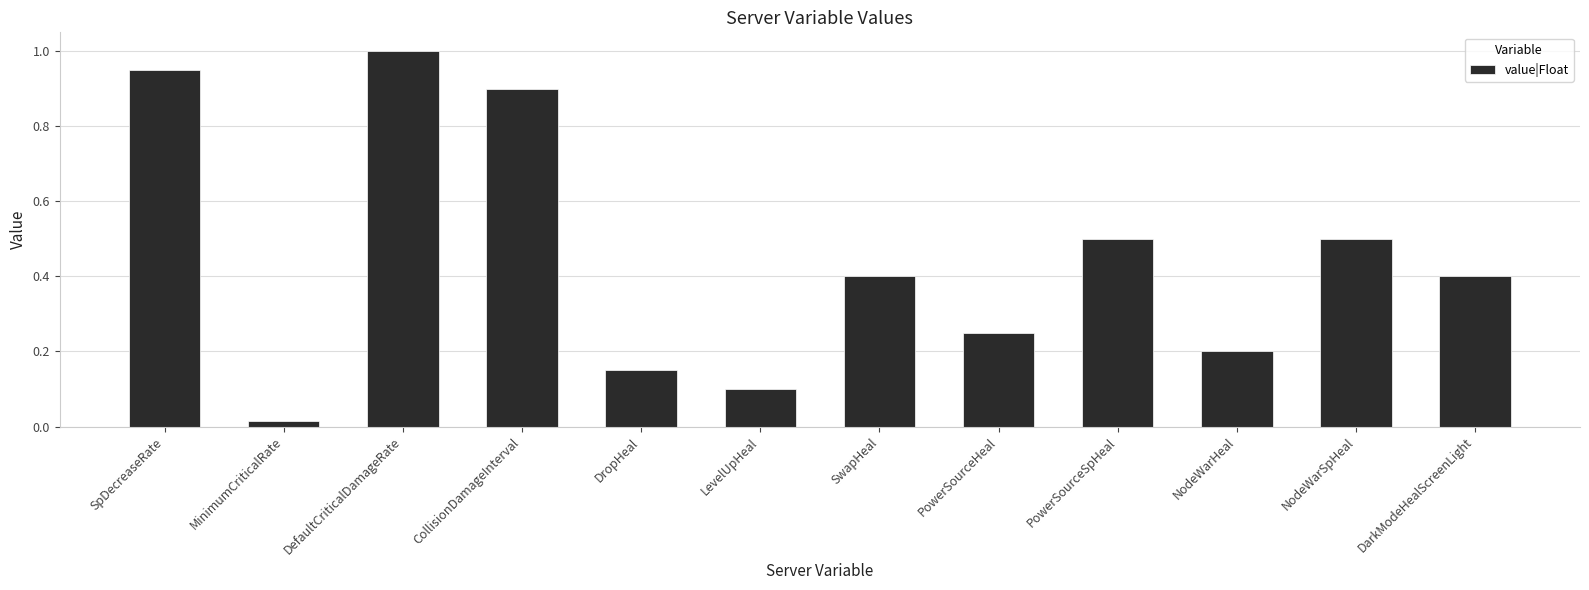

True or false: the data shows 0.1 at LevelUpHeal.

True